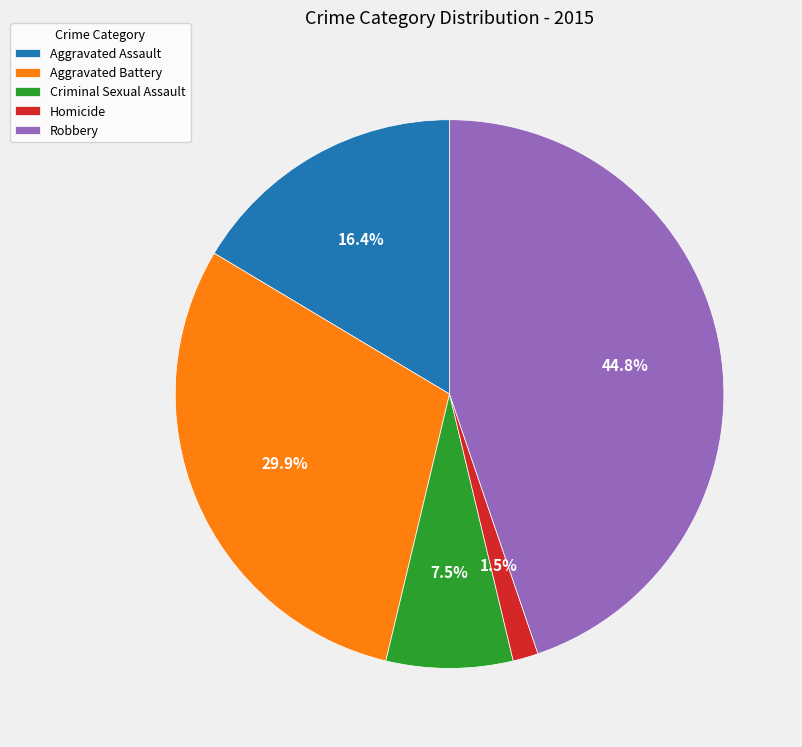

Between Homicide and Aggravated Battery, which is larger?

Aggravated Battery